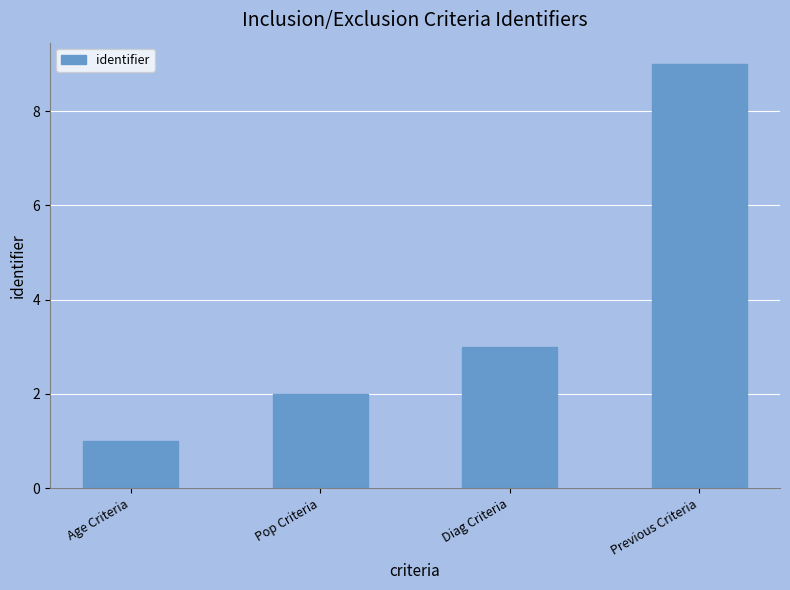

List the labels in order of value, smallest first.

Age Criteria, Pop Criteria, Diag Criteria, Previous Criteria